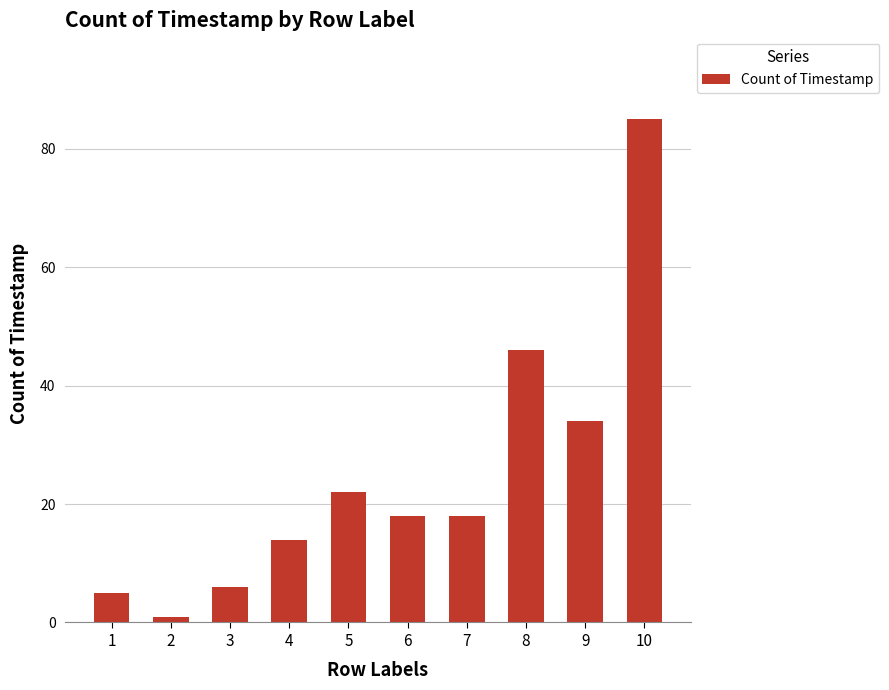

What is the minimum value shown in the chart?

1